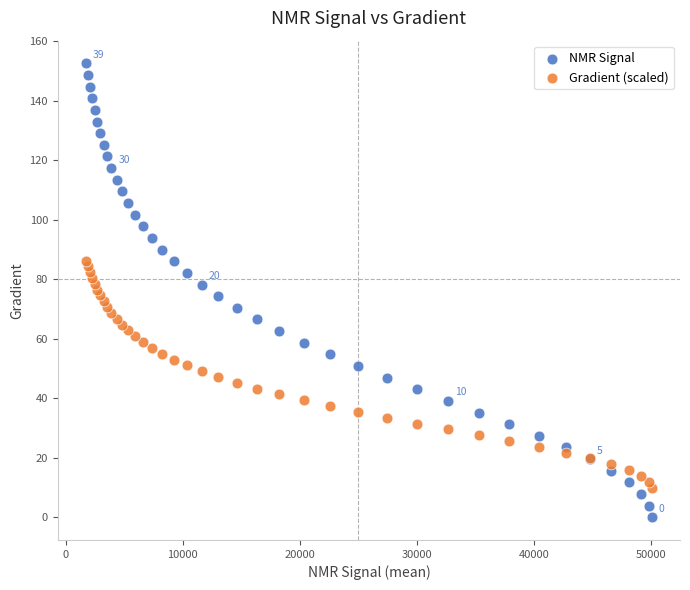

Which series contains the lowest Y value?

NMR Signal